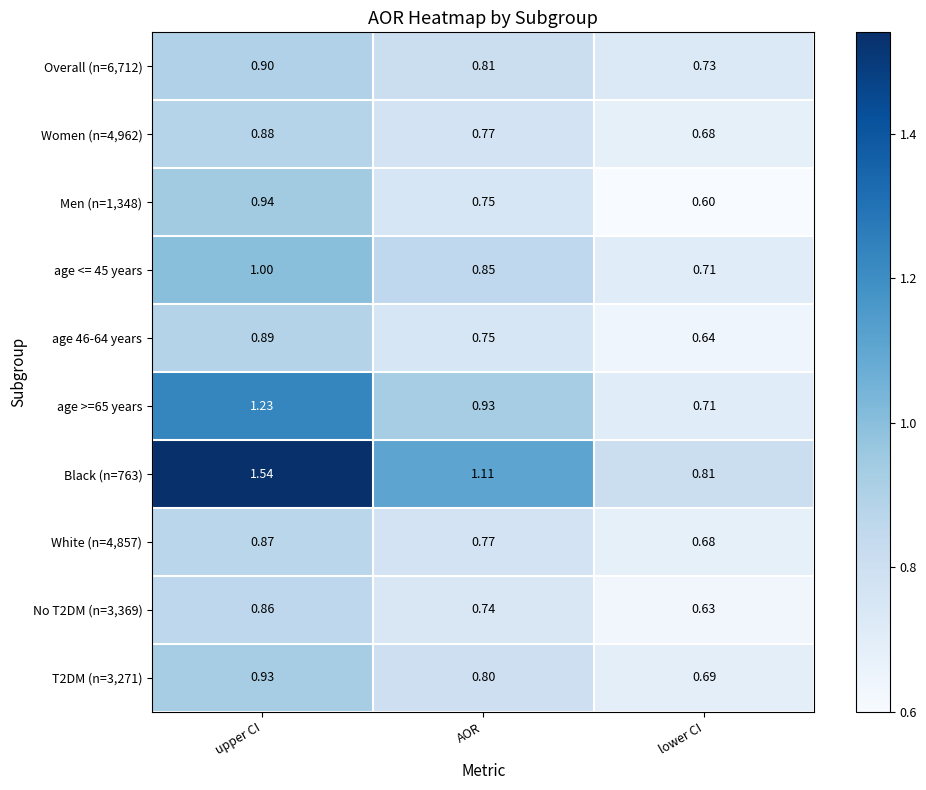

At how many categories does at least one series exceed 0?

3